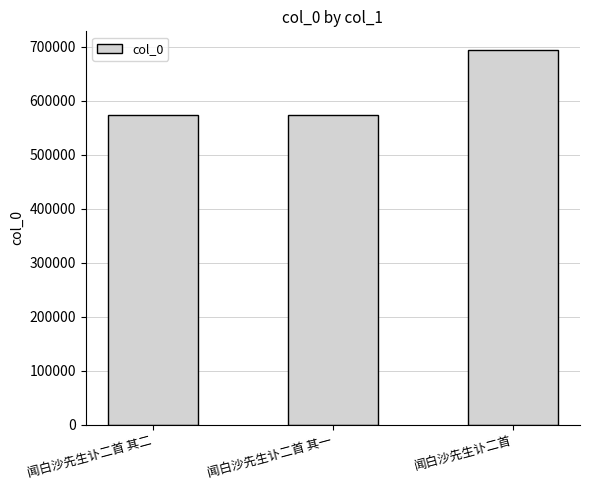

What is the change in value from 闻白沙先生讣二首 其二 to 闻白沙先生讣二首 其一?

-1